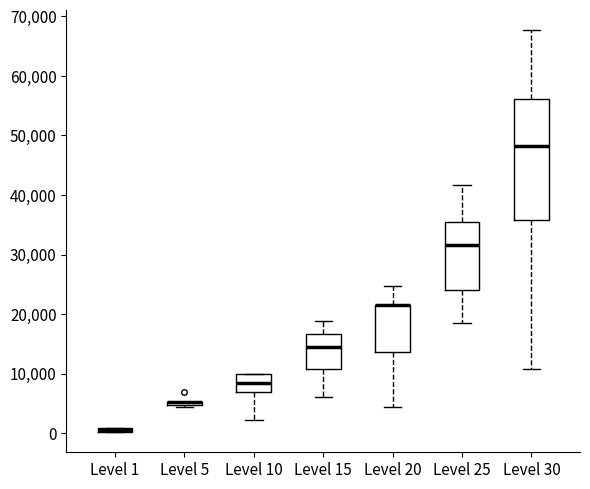

Comparing the boxes themselves (not the whiskers), which one is the tallest?

Level 30